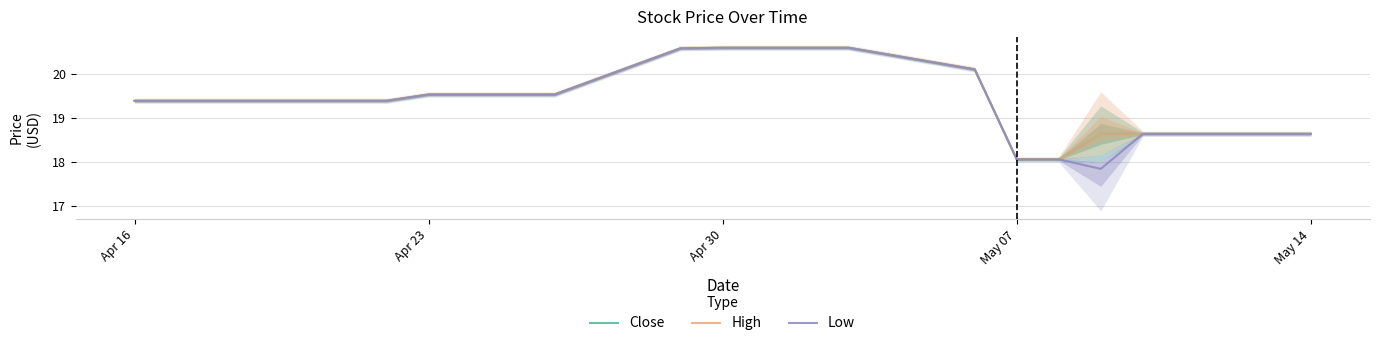

Reading right to left, list all the values displayed in this chart.

Close: 18.6	18.6	18.6	18.6	18.1	18.1	20.1	20.6	20.6	20.6	20.6	19.5	19.5	19.5	19.5	19.4	19.4	19.4	19.4	19.4
High: 18.6	18.6	18.6	18.6	18.1	18.1	20.1	20.6	20.6	20.6	20.6	19.5	19.5	19.5	19.5	19.4	19.4	19.4	19.4	19.4
Low: 18.6	18.6	18.6	17.8	18.1	18.1	20.1	20.6	20.6	20.6	20.6	19.5	19.5	19.5	19.5	19.4	19.4	19.4	19.4	19.4